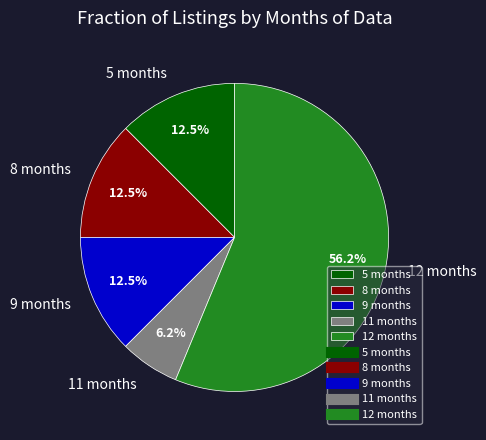

Do 12 months and 11 months together represent more than half of the pie?

Yes